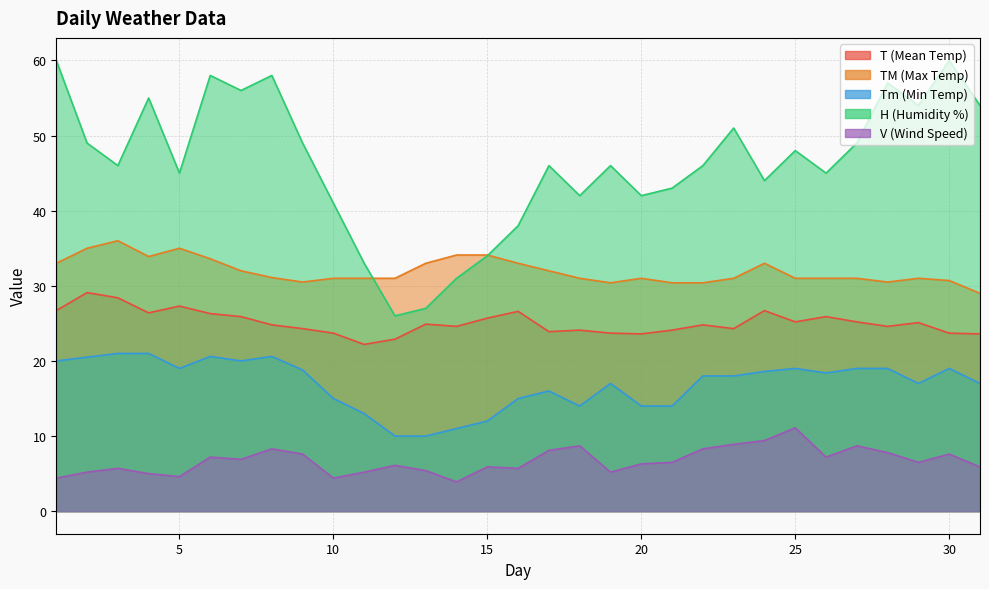

What is the sum of all T values?

778.3